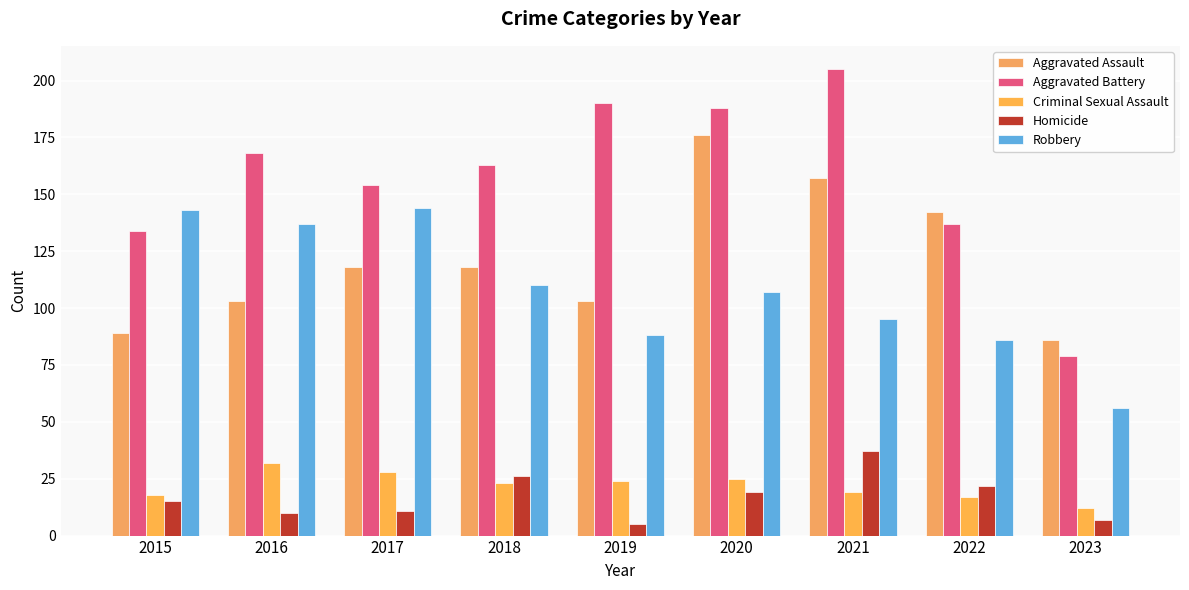

Reading left to right, transcribe all the data shown in this chart.

Aggravated Assault: 89	103	118	118	103	176	157	142	86
Aggravated Battery: 134	168	154	163	190	188	205	137	79
Criminal Sexual Assault: 18	32	28	23	24	25	19	17	12
Homicide: 15	10	11	26	5	19	37	22	7
Robbery: 143	137	144	110	88	107	95	86	56